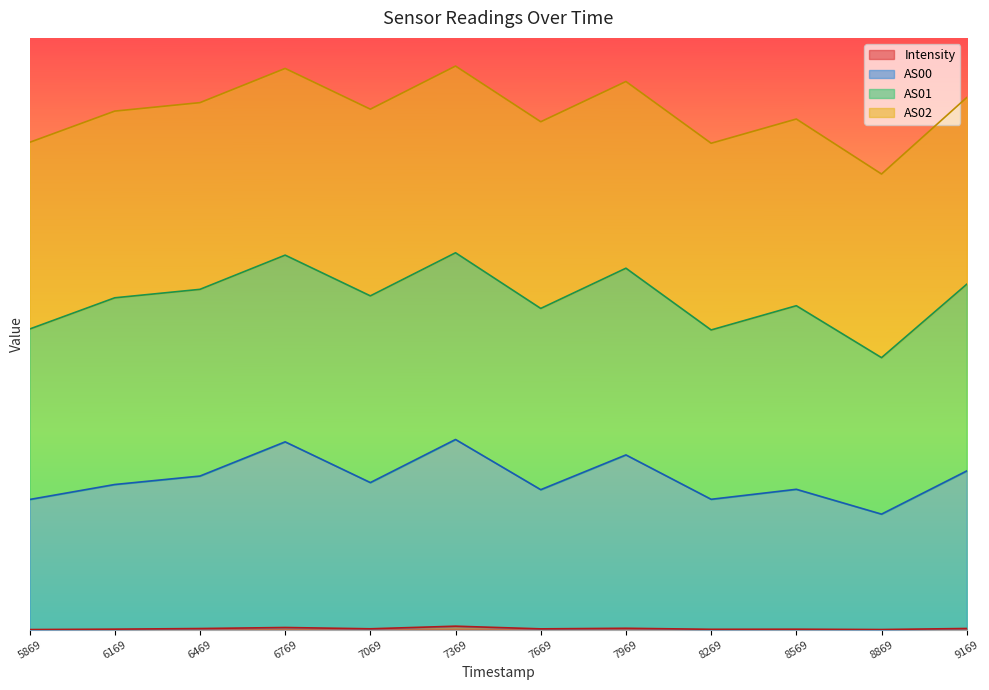

List the labels in order of Intensity value, smallest first.

5869, 8869, 8269, 8569, 6169, 7669, 7069, 6469, 9169, 7969, 6769, 7369